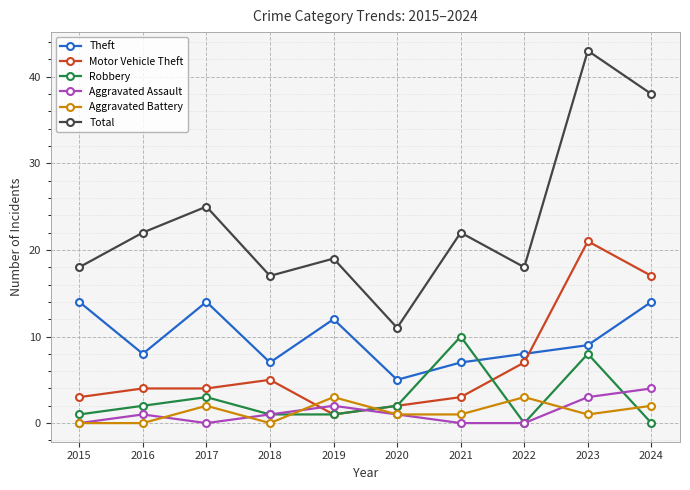

Reading left to right, what are all the values shown in this chart?

Theft: 14	8	14	7	12	5	7	8	9	14
Motor Vehicle Theft: 3	4	4	5	1	2	3	7	21	17
Robbery: 1	2	3	1	1	2	10	0	8	0
Aggravated Assault: 0	1	0	1	2	1	0	0	3	4
Aggravated Battery: 0	0	2	0	3	1	1	3	1	2
Total: 18	22	25	17	19	11	22	18	43	38